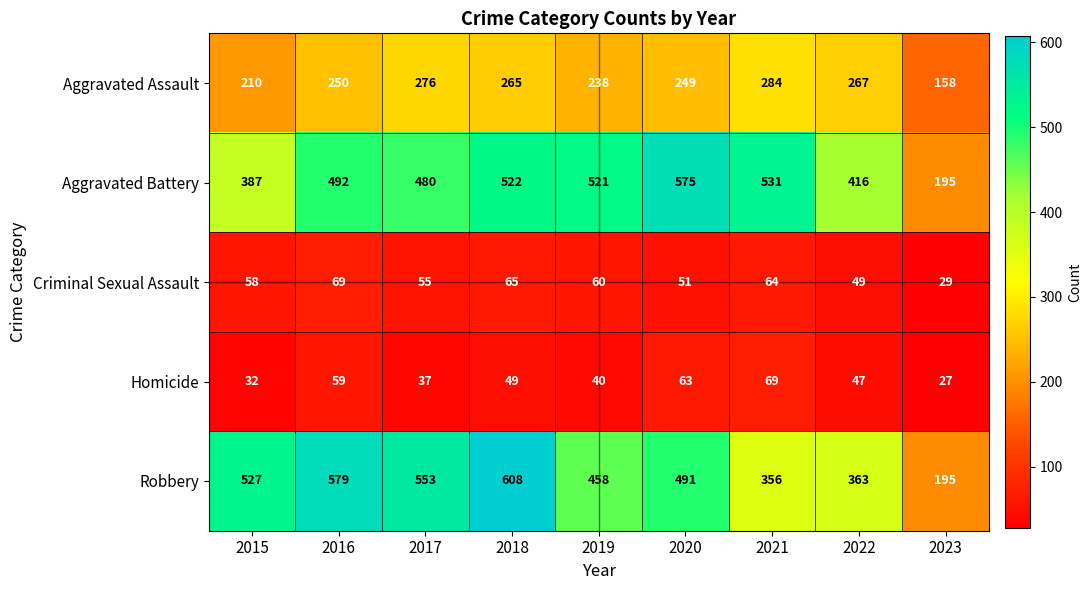

Which series has the largest range (max minus min)?

Robbery